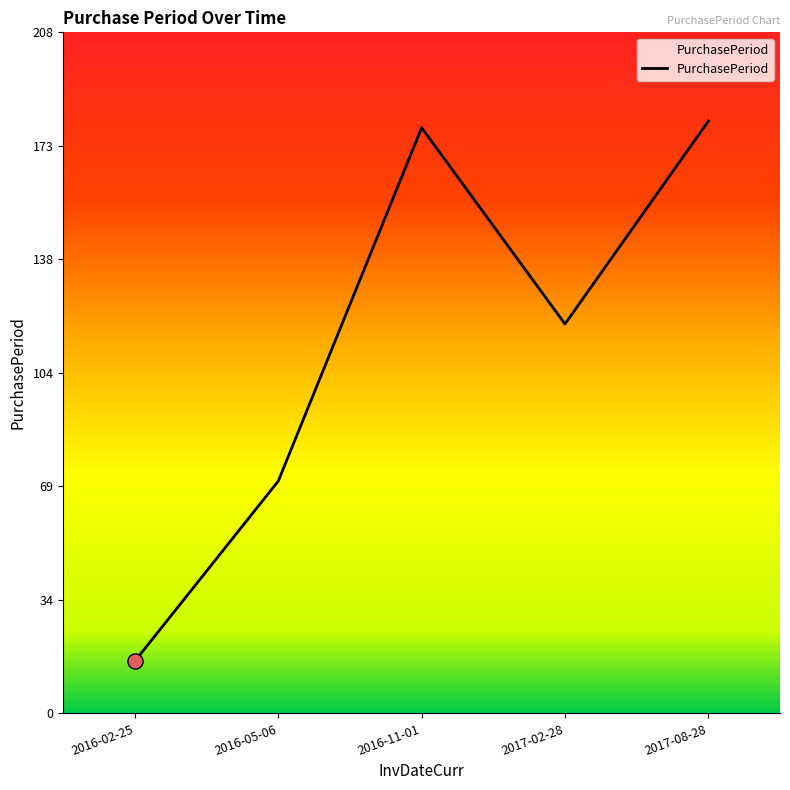

What is the ratio of the value at 2016-11-01 to the value at 2017-02-28?

1.5